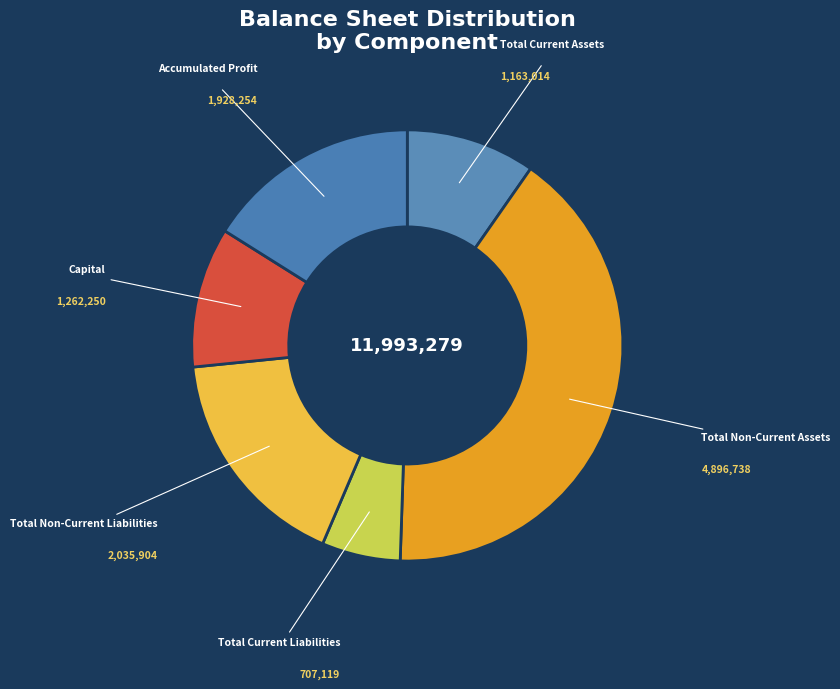

What is the ratio of the value at Total Non-Current Assets to the value at Capital?

3.9